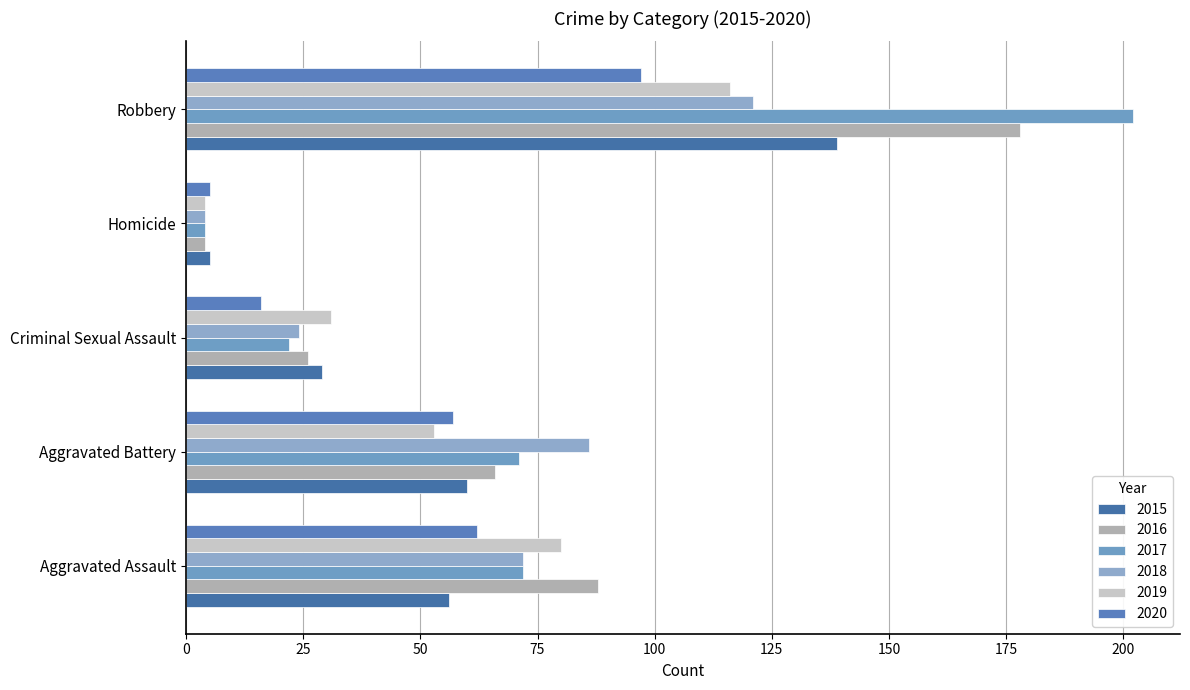

How many categories are shown in the chart?

5